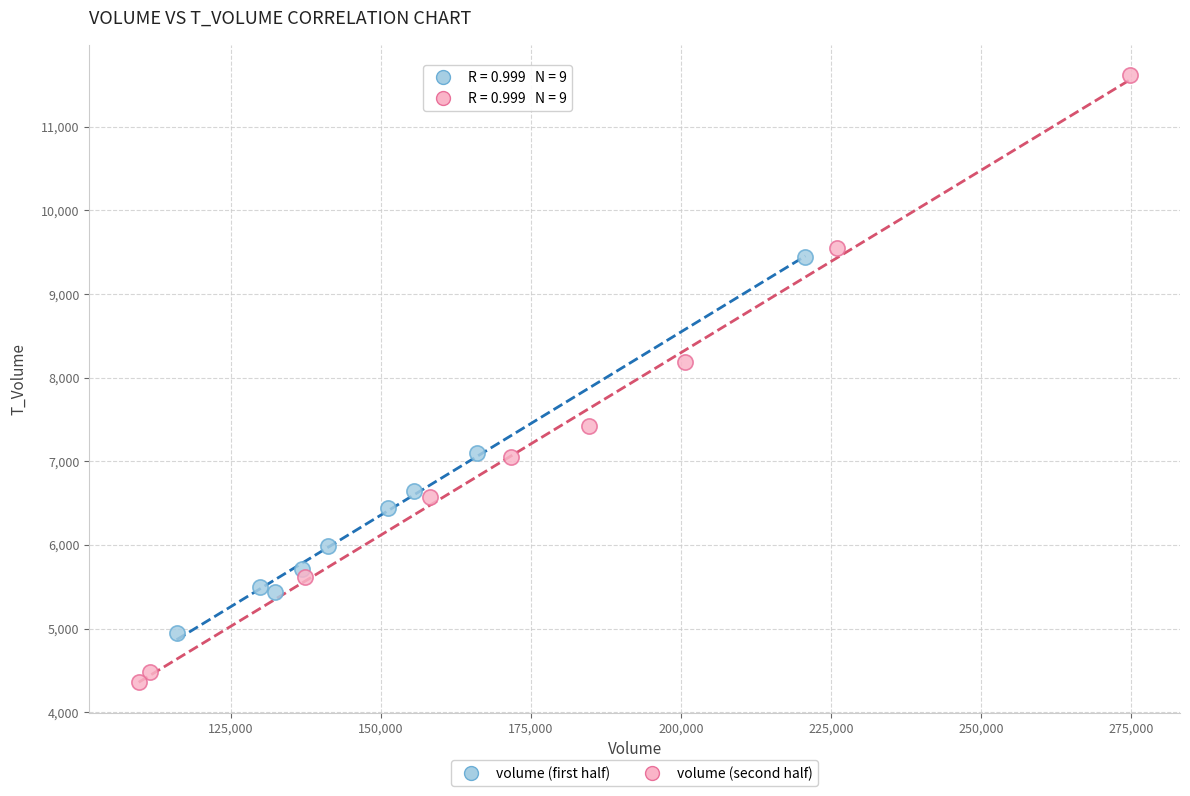

Which series reaches the minimum Y coordinate?

volume (second half)